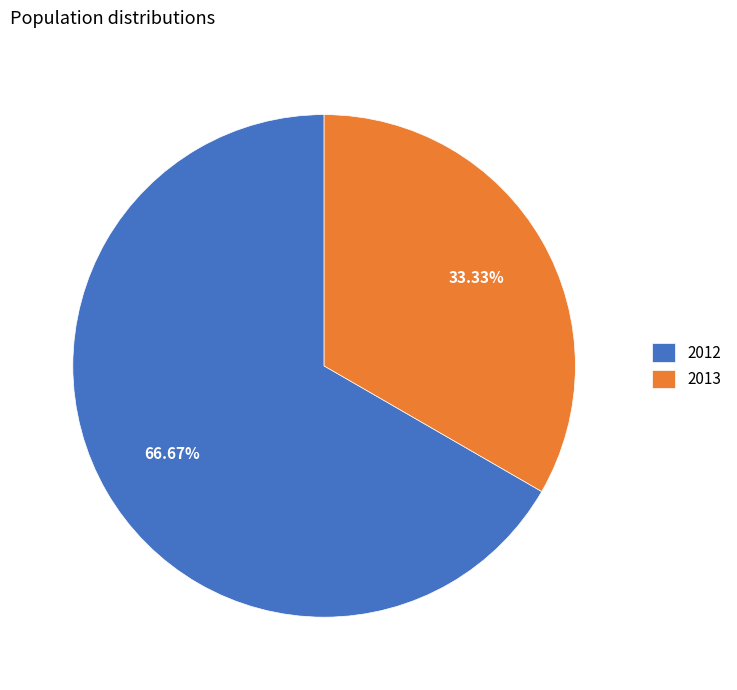

Which slice represents more than half of the pie?

2012